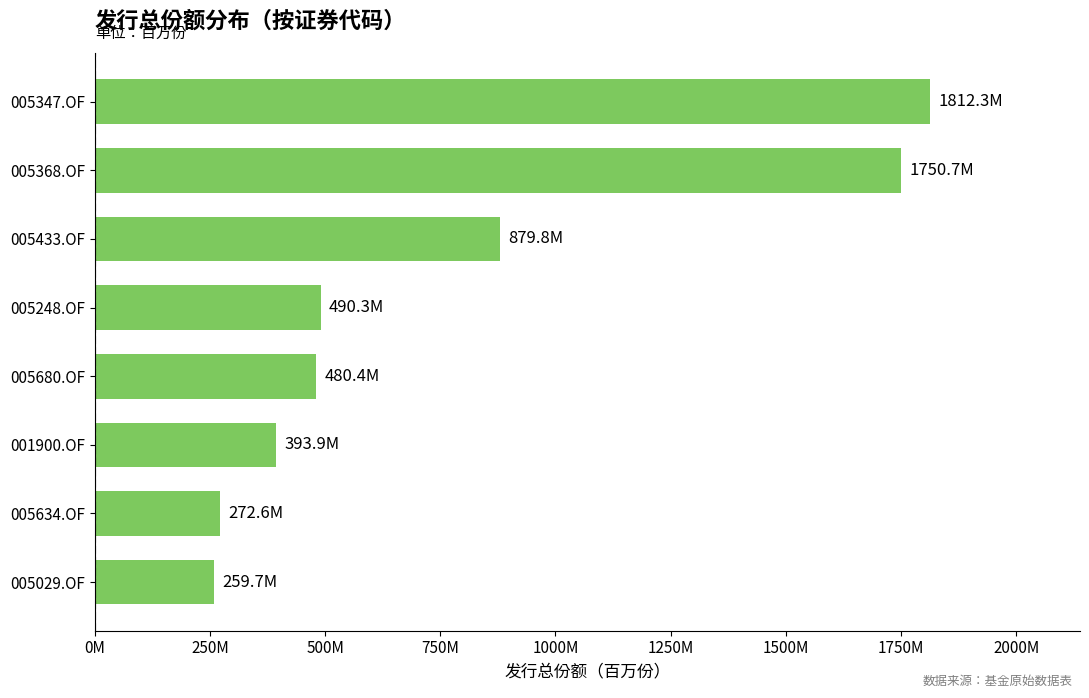

Are the bars horizontal?

Yes